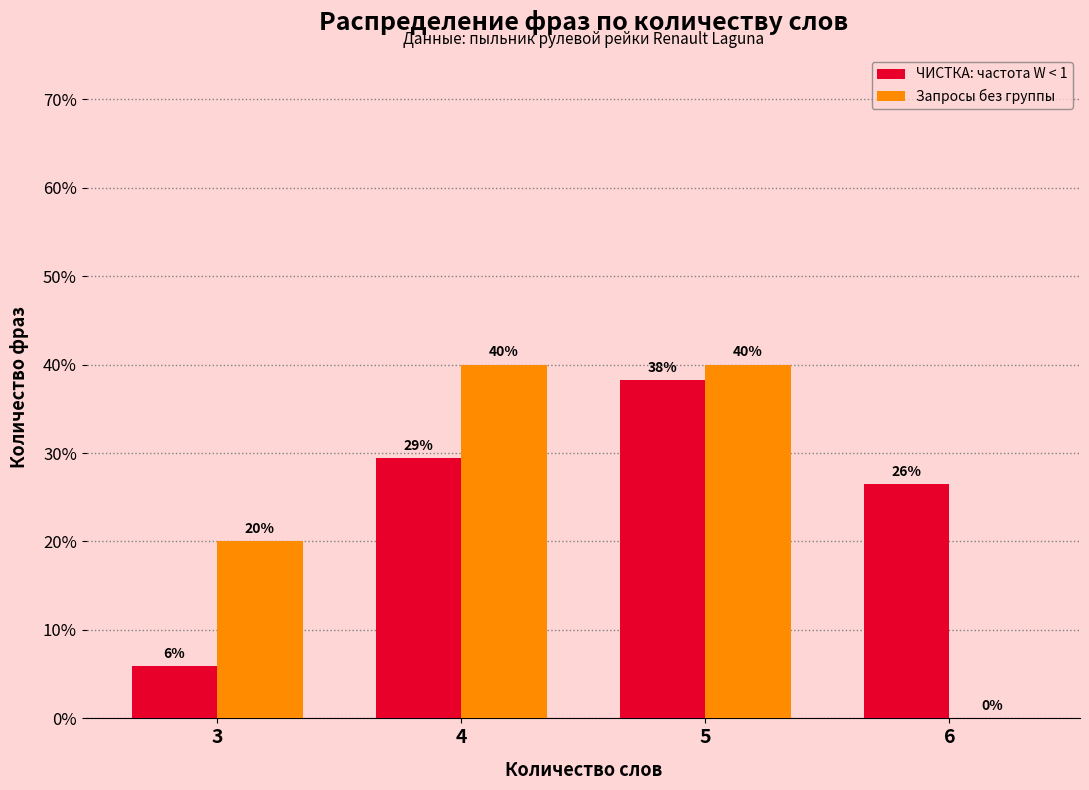

Where is ЧИСТКА: частота W < 1 nearest to the value 22?

6